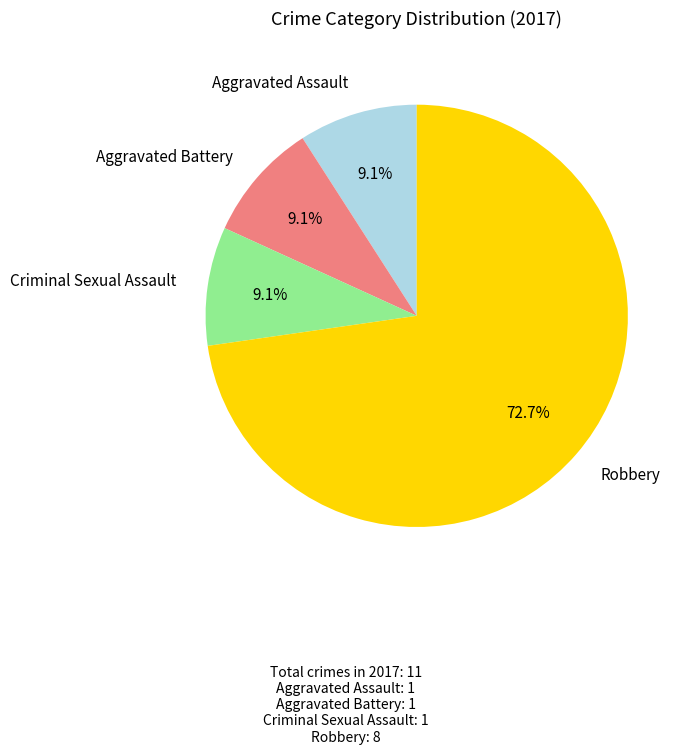

What is the majority slice?

Robbery